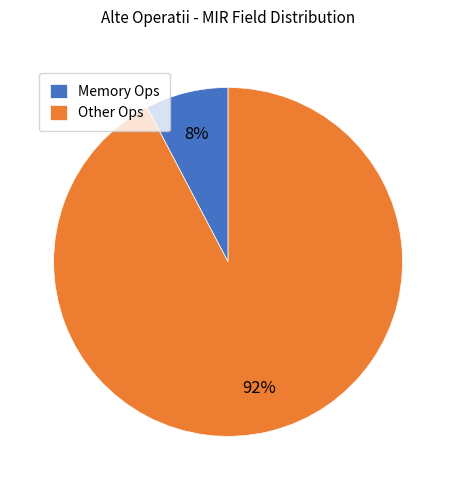

What percentage is the Memory Ops slice, to the nearest percent?

8%